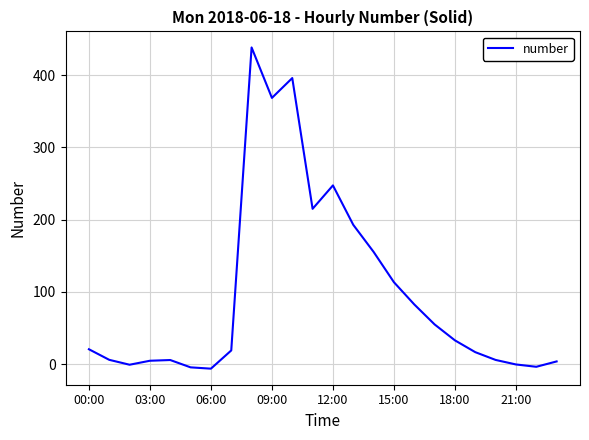

What is the greatest value displayed?

438.1